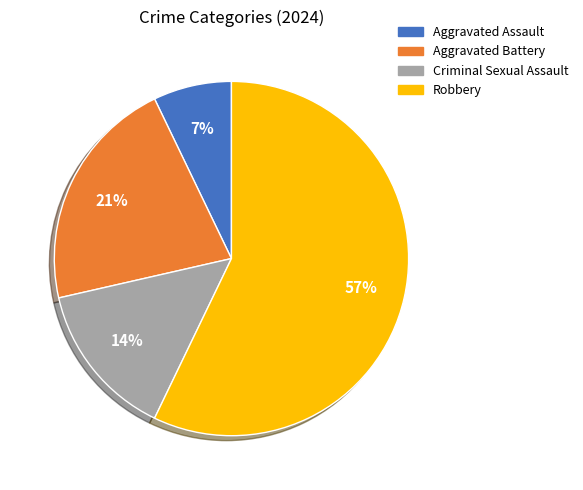

Does Robbery represent more than half of the total?

Yes